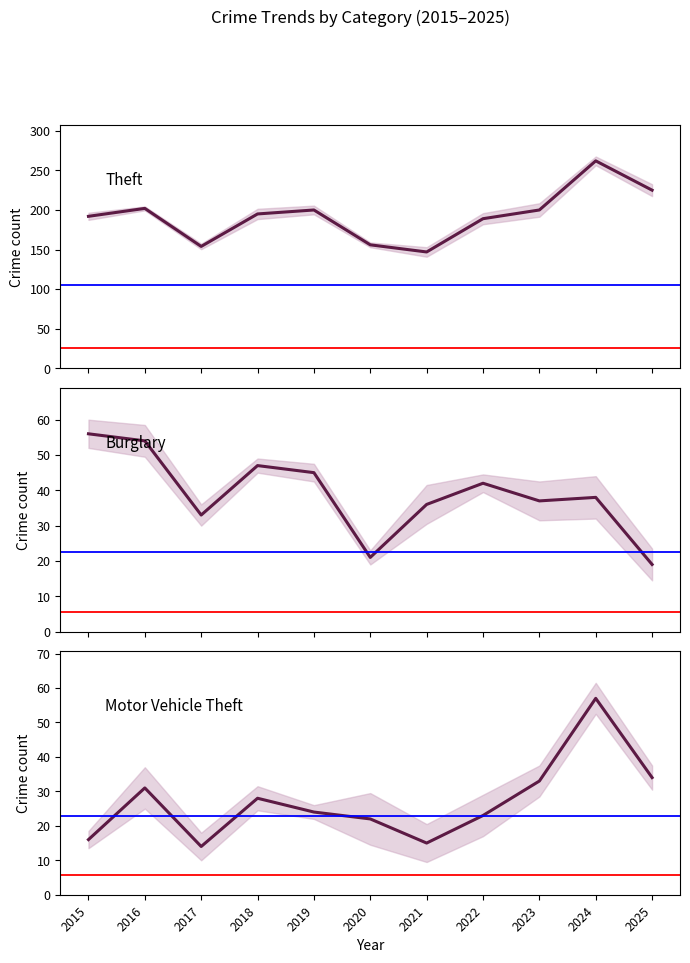

True or false: Burglary and Theft intersect in this chart.

False